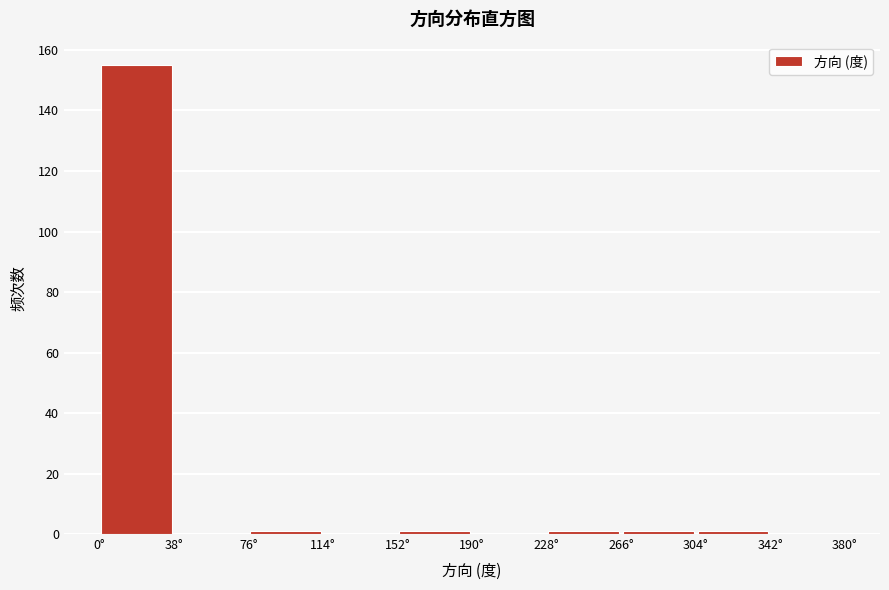

How tall is the bar that spans 0 to 38 on the x-axis? Neither the bar edges nor the heights are printed on the chart, so give them approximately, as read against the axes.

156